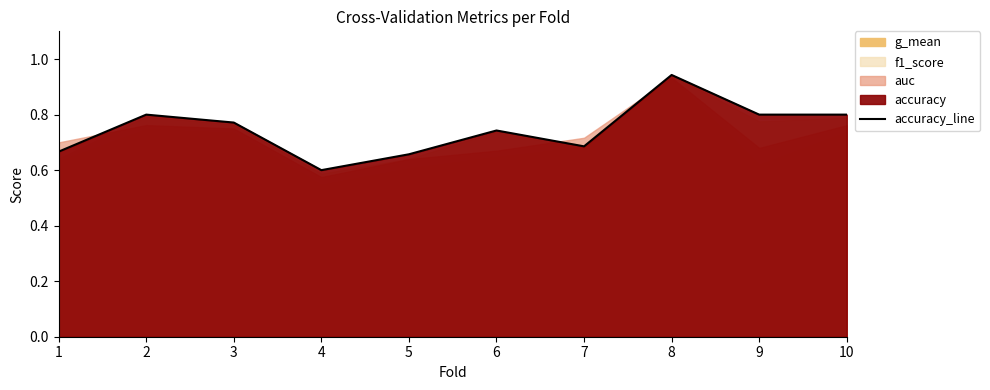

What is the value of the 10th point from the left?

0.8